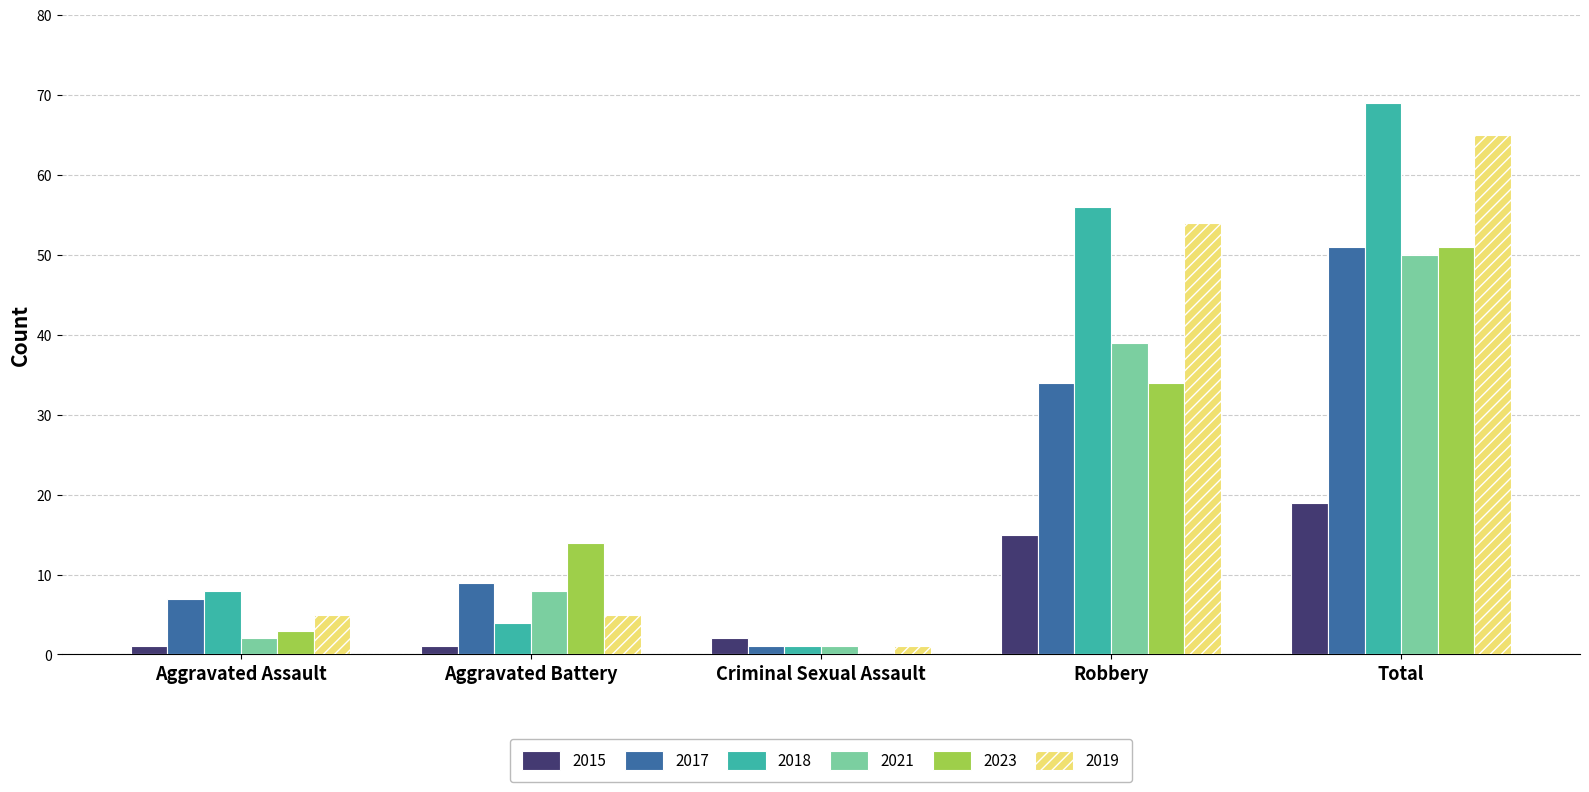

What is the total value across all series at Total?

305